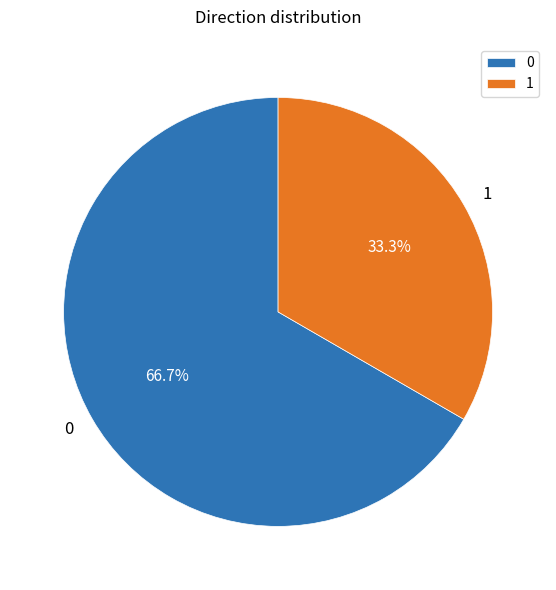

Count the number of slices in the pie.

2